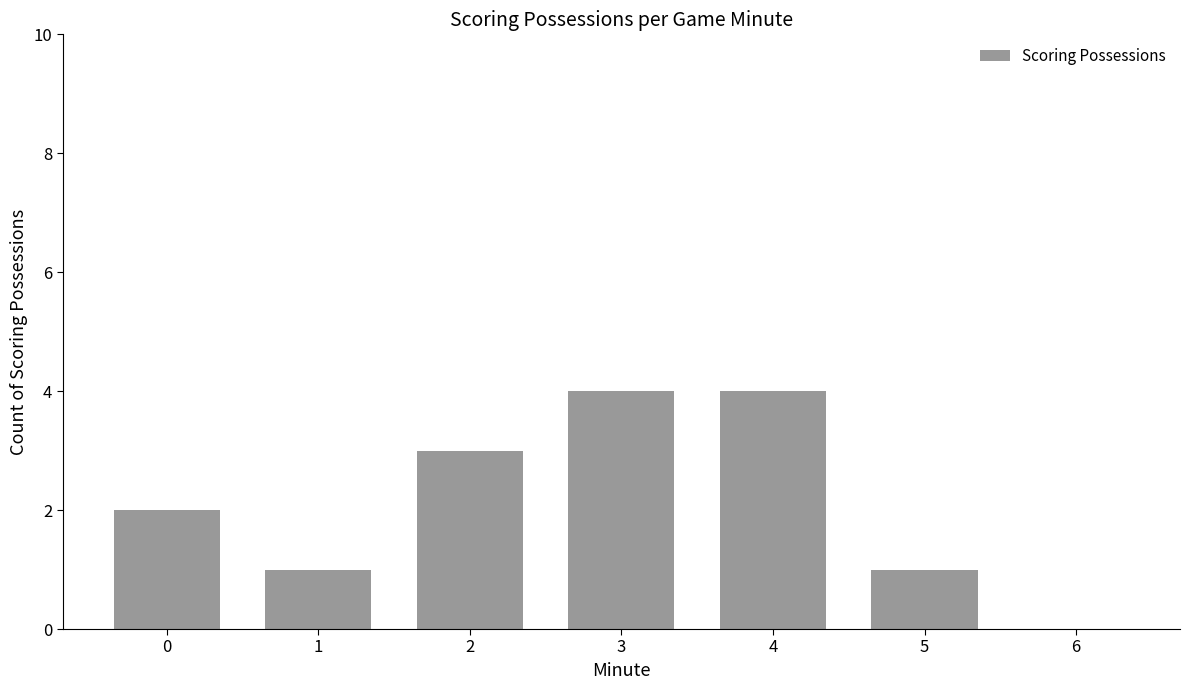

What is the greatest value displayed?

4